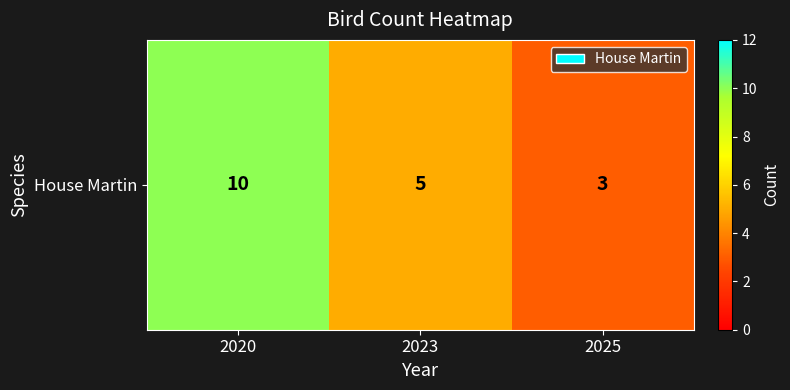

Reading left to right, transcribe all the data shown in this chart.

10	5	3